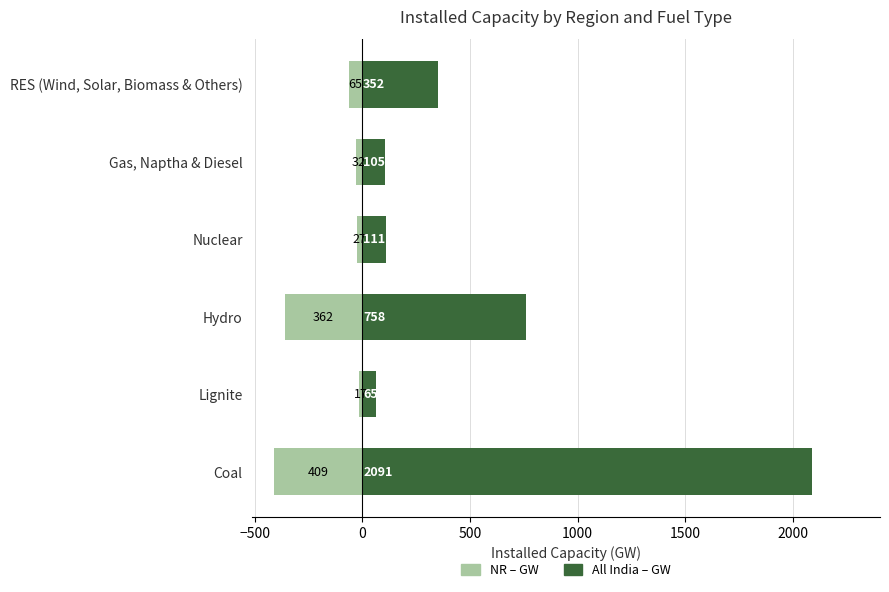

What is the value of the All India (Installed Capacity – GW) bar at the 1st from the left?

2091